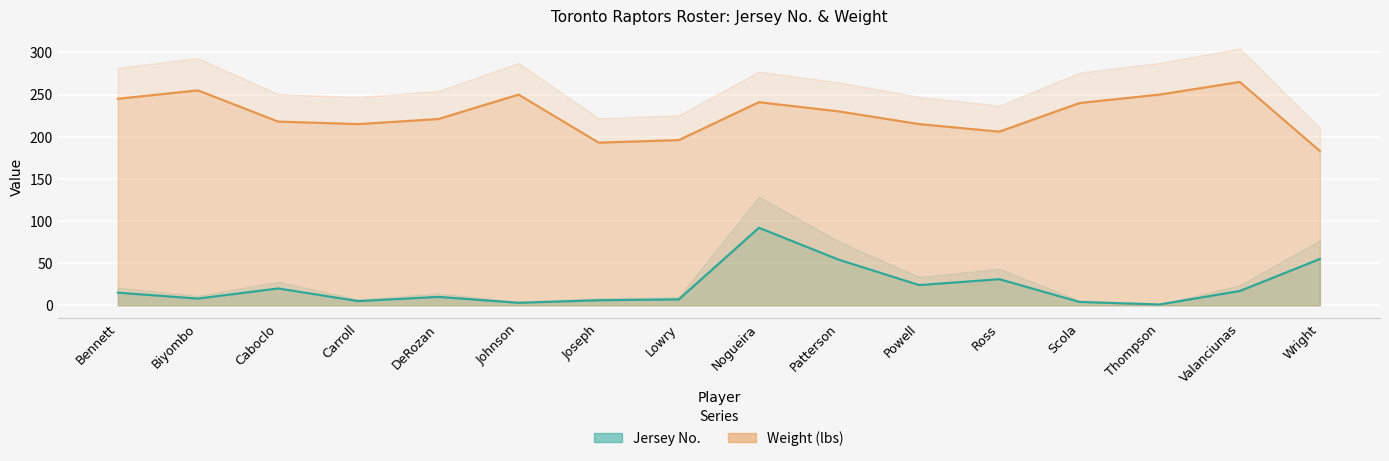

True or false: Jersey No. and Weight (lbs) intersect in this chart.

False